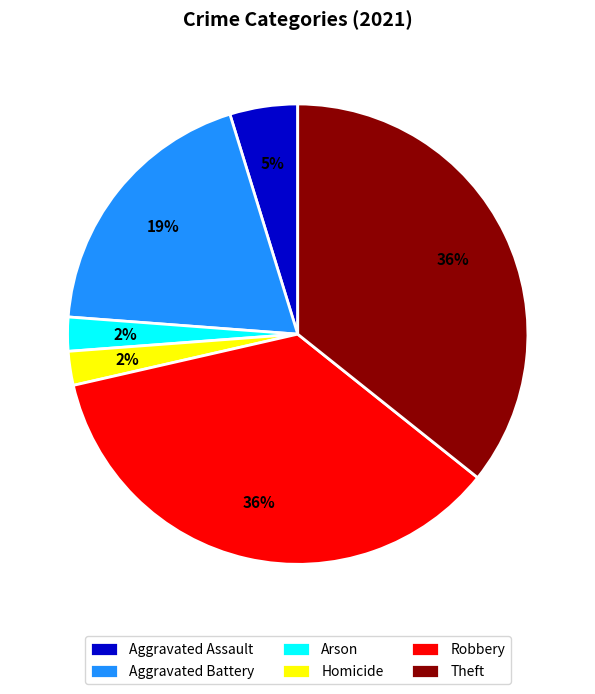

Is there any slice that represents more than half of the pie?

No